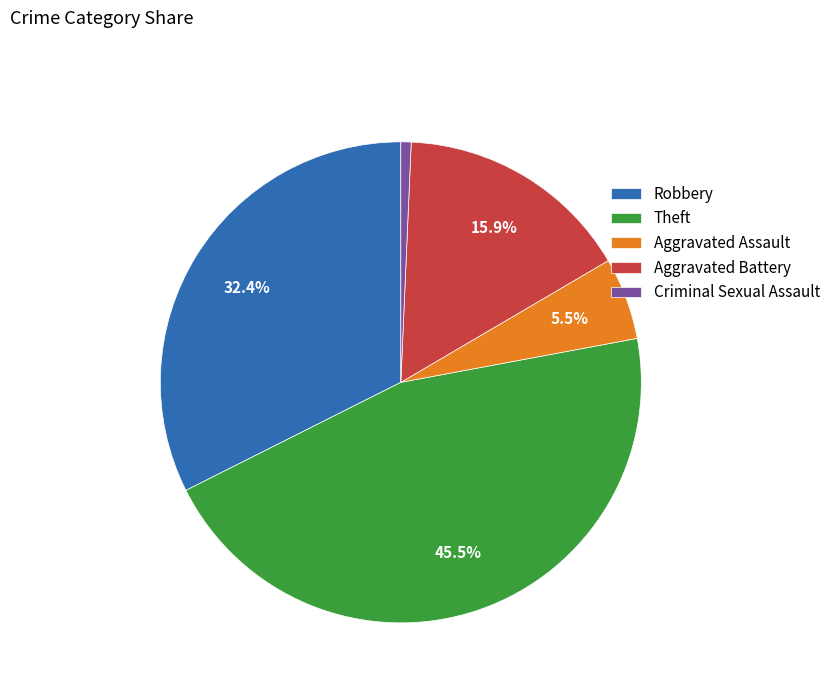

To the nearest percent, what is the difference between the Aggravated Assault and Criminal Sexual Assault slice percentages?

5%